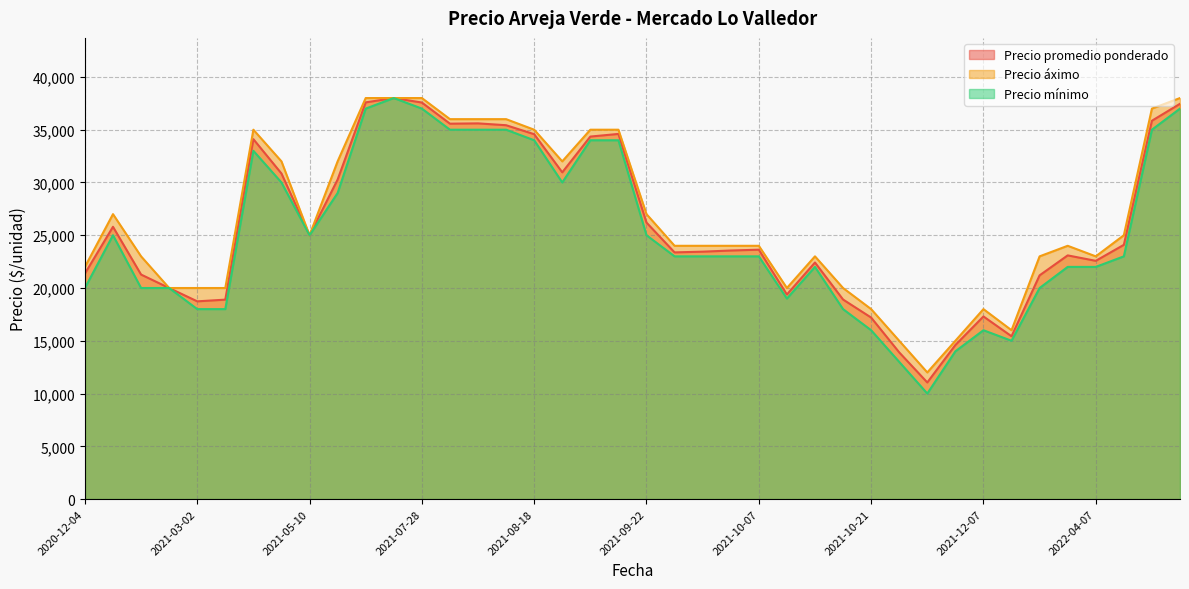

Which category has the highest value across all series?

2021-07-21